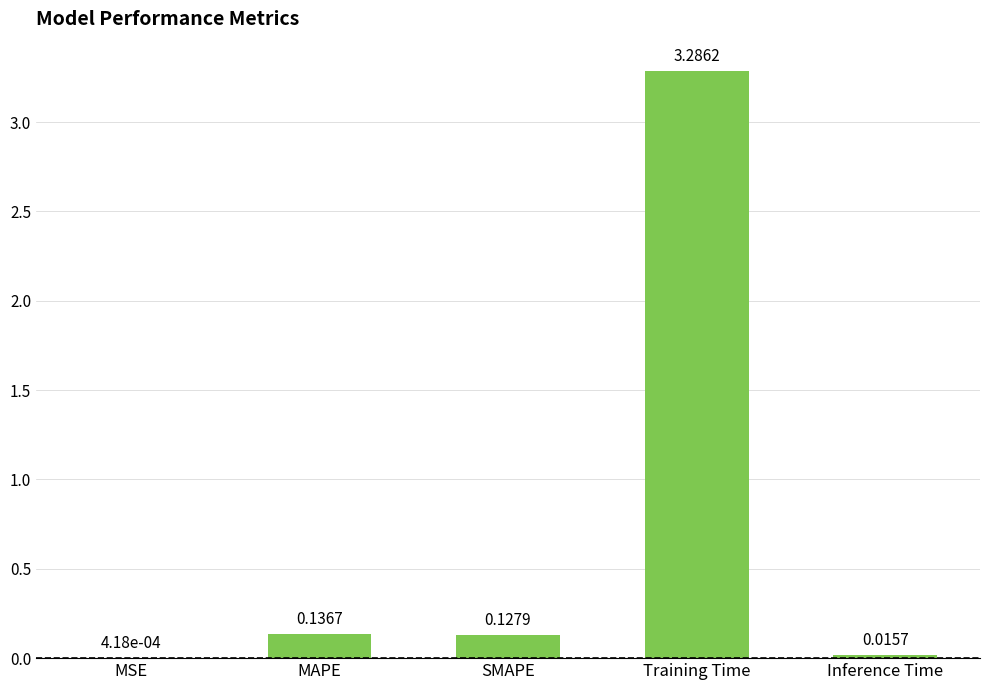

Is it true that the value at Training Time is 3.3?

True